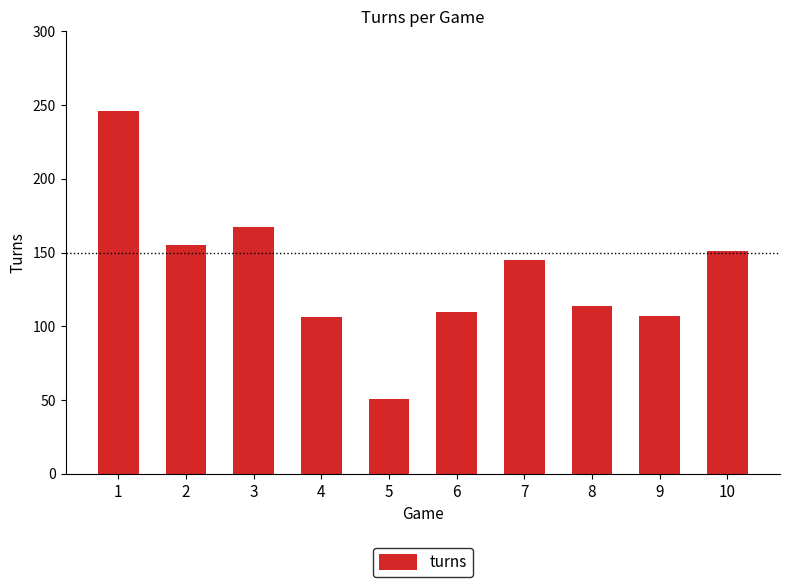

At which label is the value closest to 148?

7